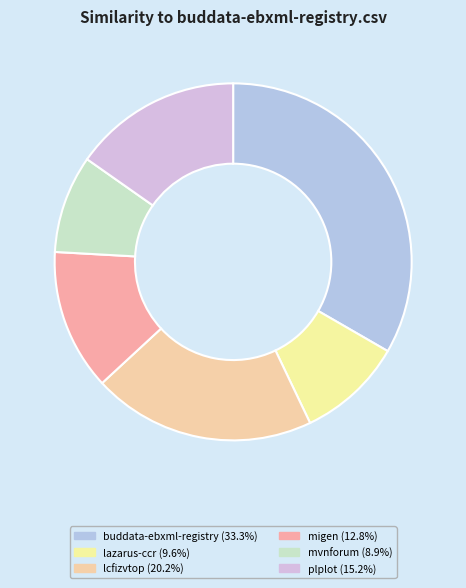

Which category has the smallest portion of the pie?

mvnforum.csv